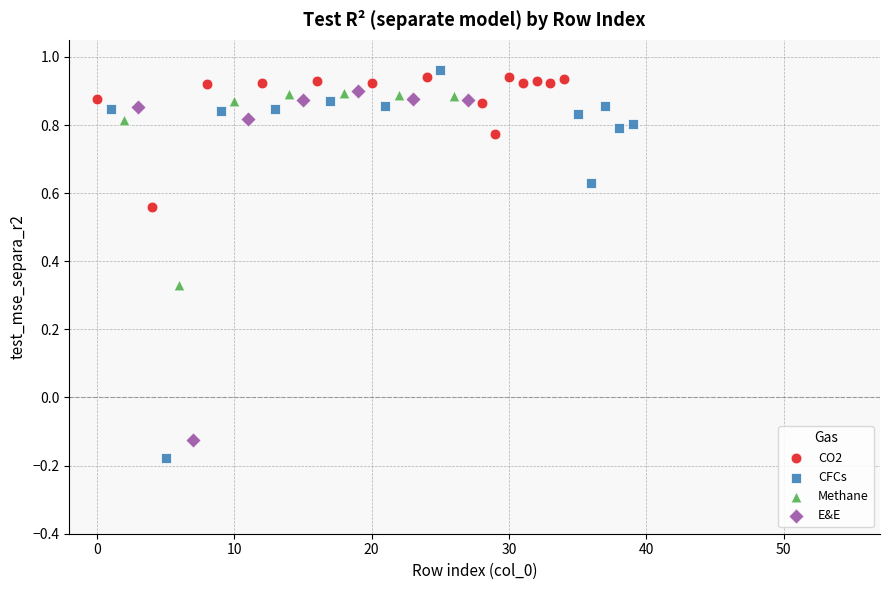

Which series reaches the minimum Y coordinate?

CFCs